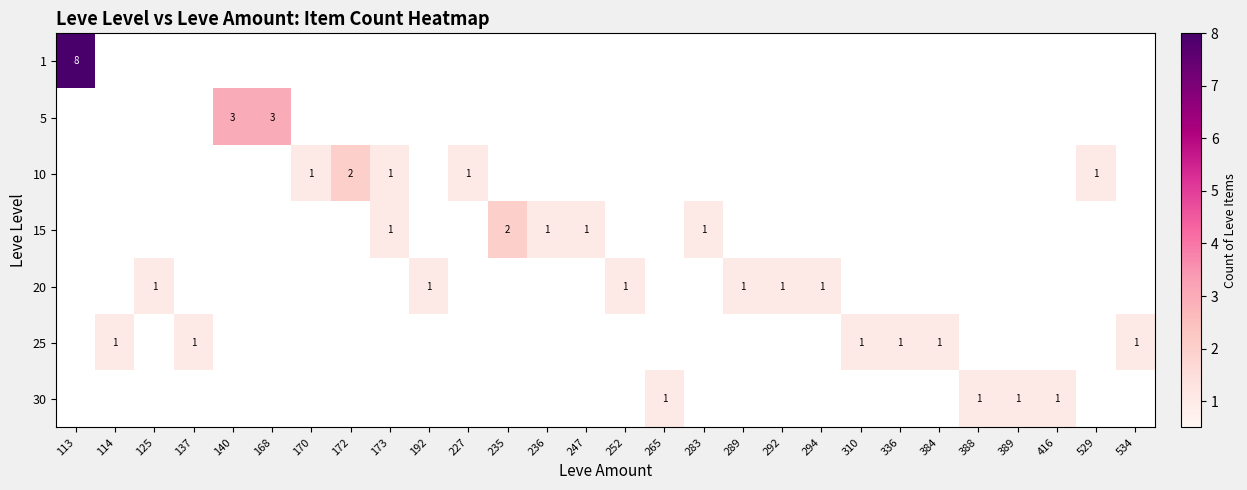

Is it true that 5 equals 2 at 137?

False